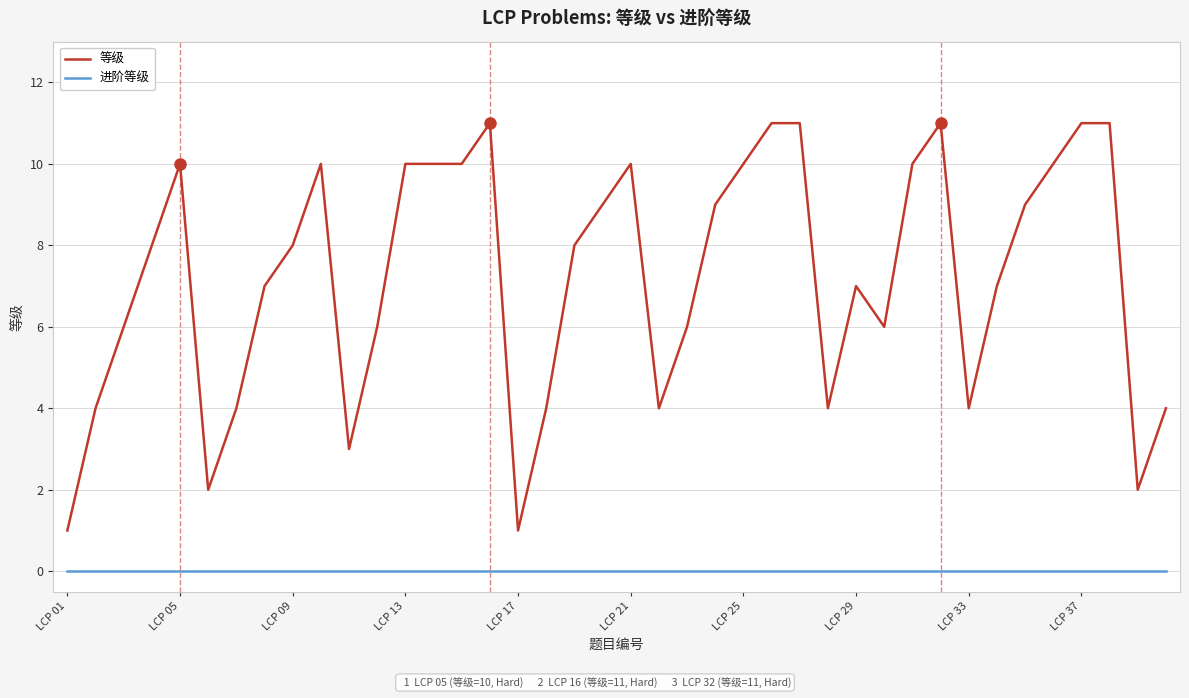

List the series in order of their overall mean, highest first.

等级, 进阶等级